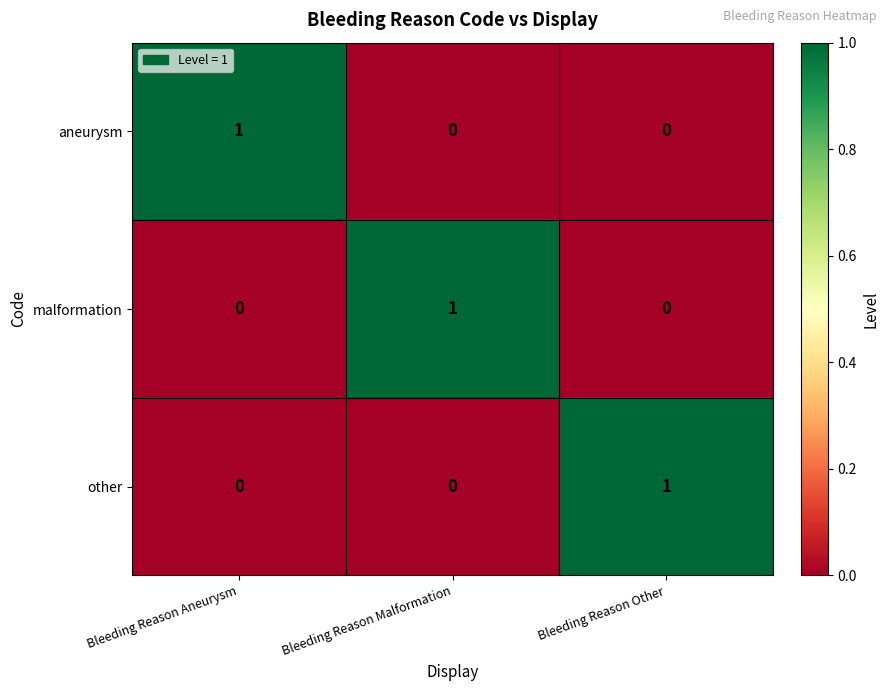

Is the value of malformation at Bleeding Reason Aneurysm greater than the value of aneurysm at Bleeding Reason Aneurysm?

No